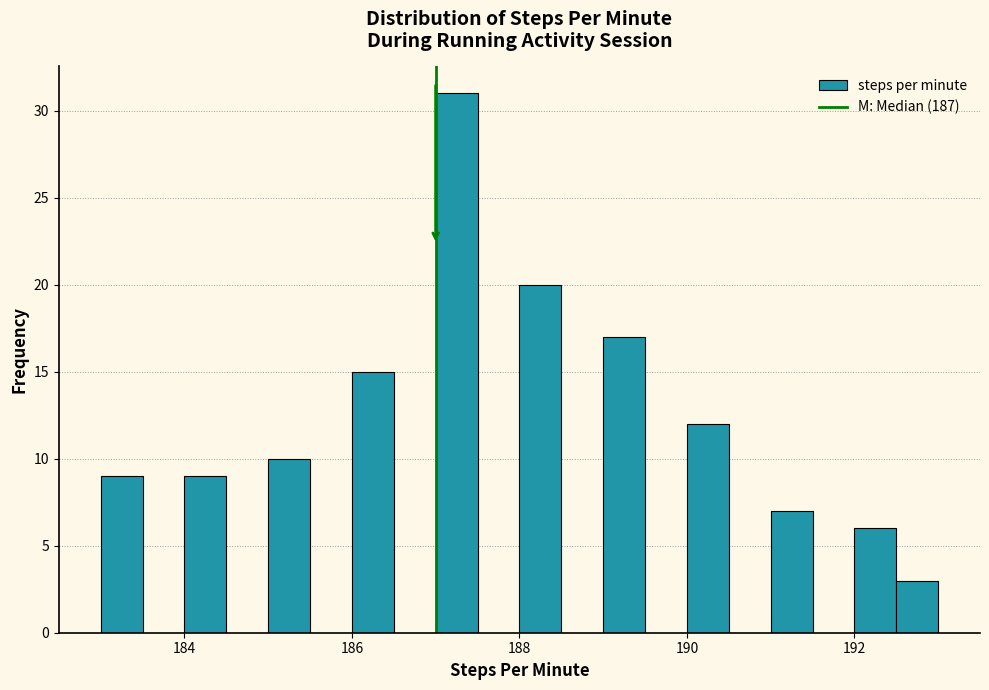

Around what value on the x-axis is the tallest bar? Give the approximate position of its centre, as read against the axis.

187.2